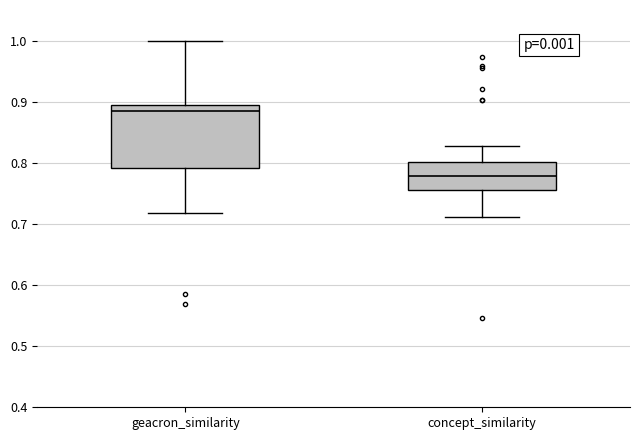

Comparing the boxes themselves (not the whiskers), which one is the tallest?

geacron_similarity